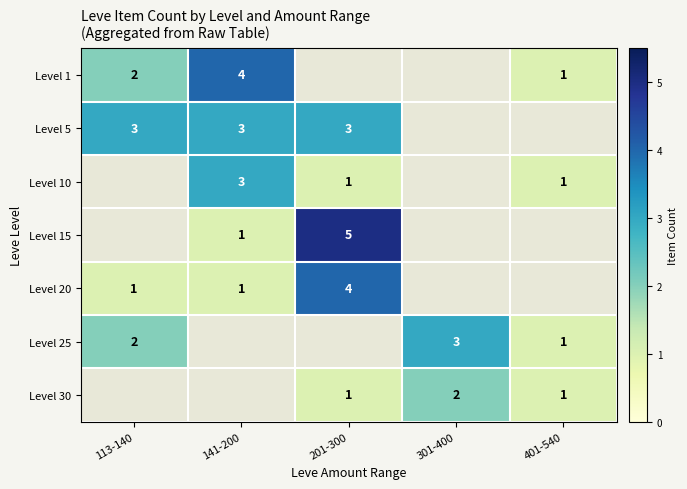

True or false: Level 30 has a value of 3 at 301-400.

False